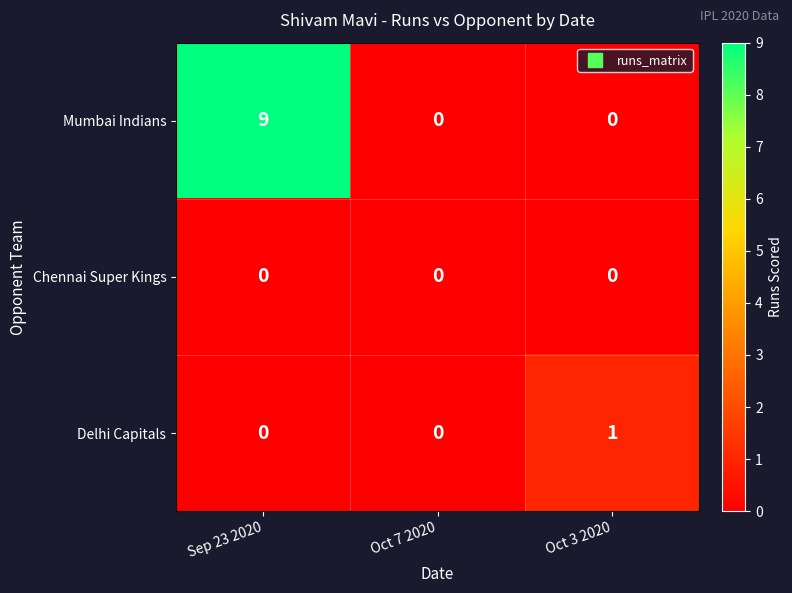

Which label corresponds to the largest value in the chart?

Sep 23 2020